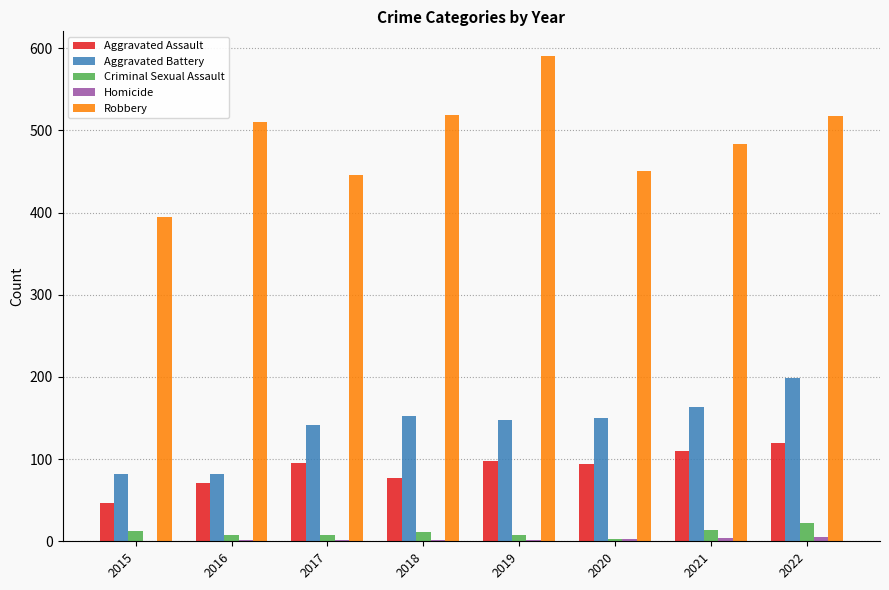

The Robbery series shows 322 at 2016. True or false?

False